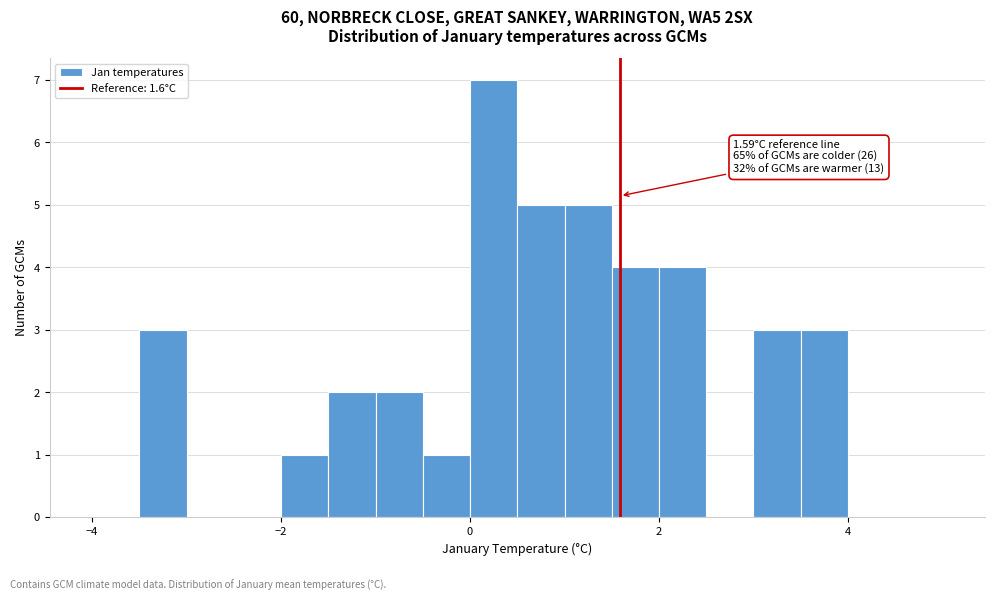

Read against the x-axis, roughly where is the centre of the tallest bar?

0.2